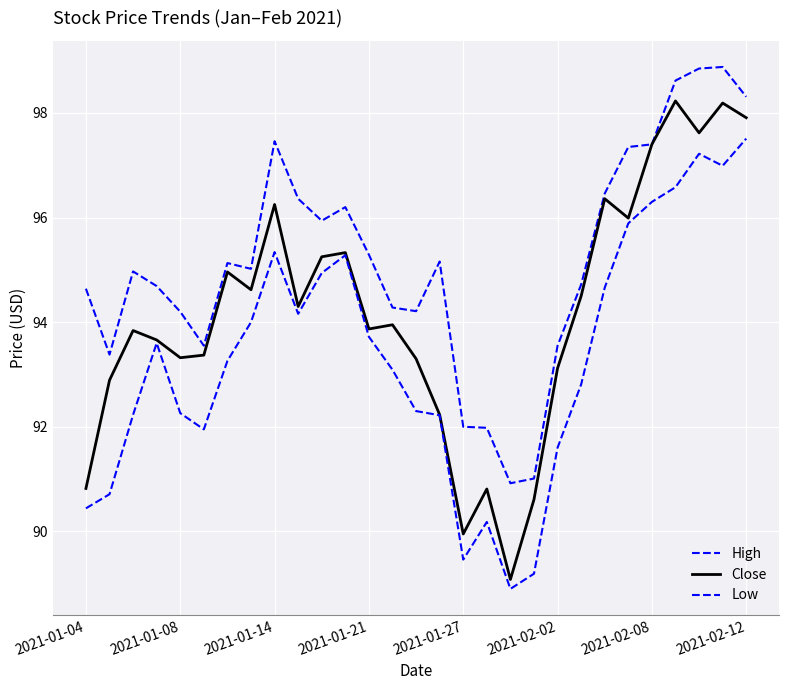

True or false: Close and High cross at least once.

False